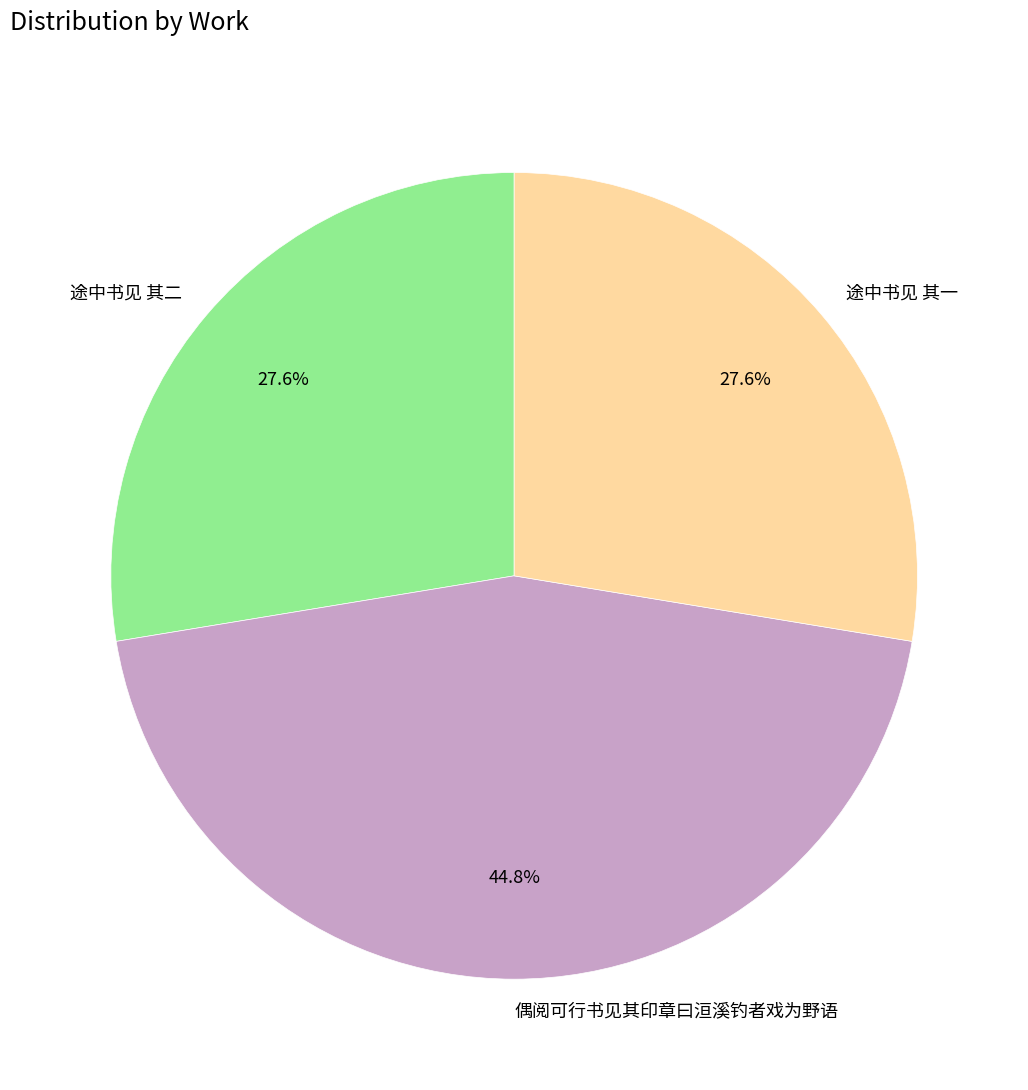

Does 途中书见 其一 account for over 50% of the chart?

No